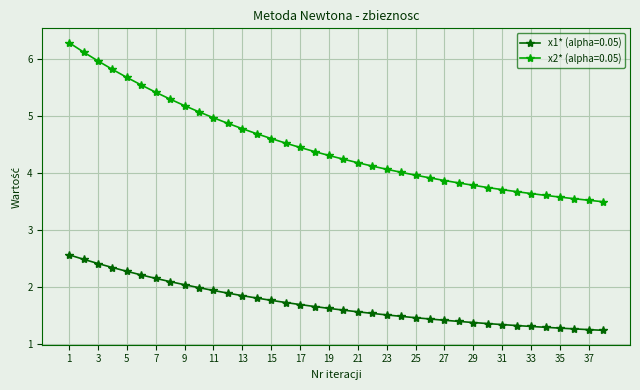

Which series has the largest range (max minus min)?

x2* (alpha=0.05)